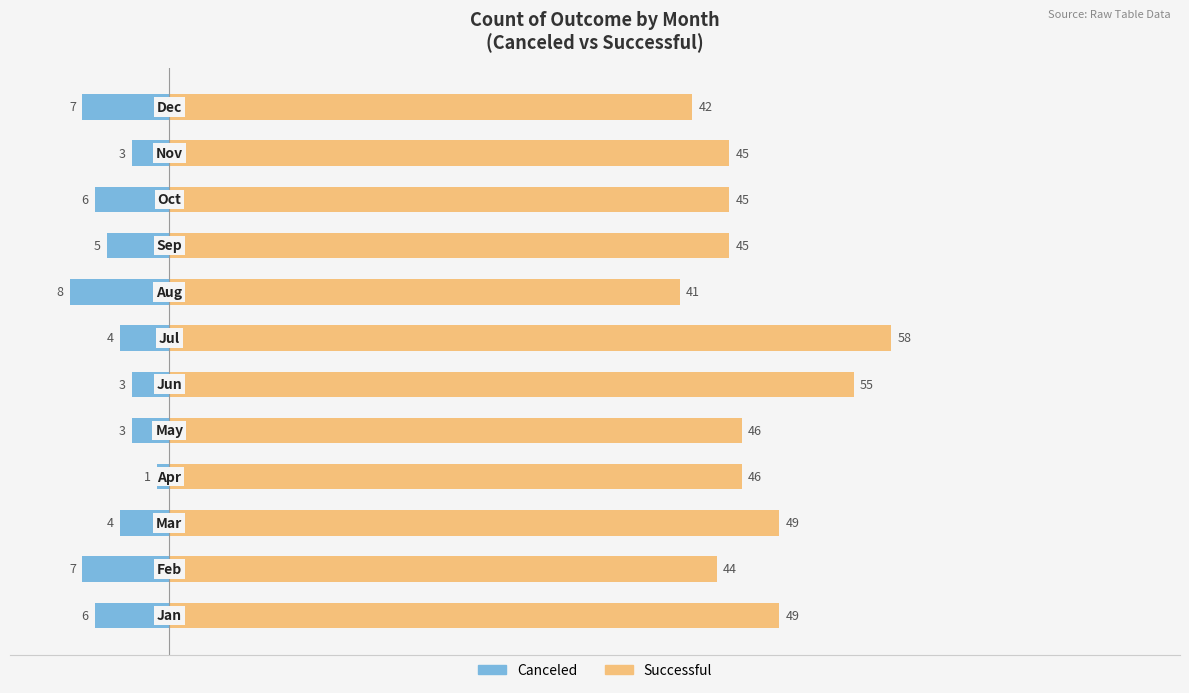

Does the chart contain any negative values?

Yes